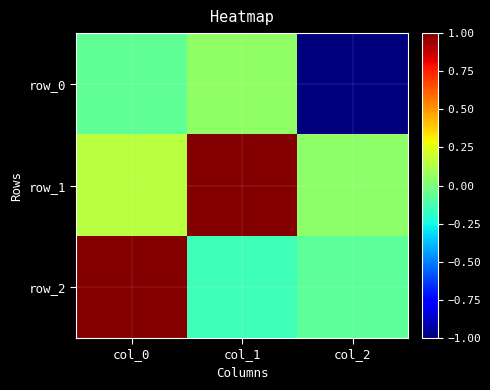

What is the sum of the row_2 values at col_1 and col_2?

-0.2